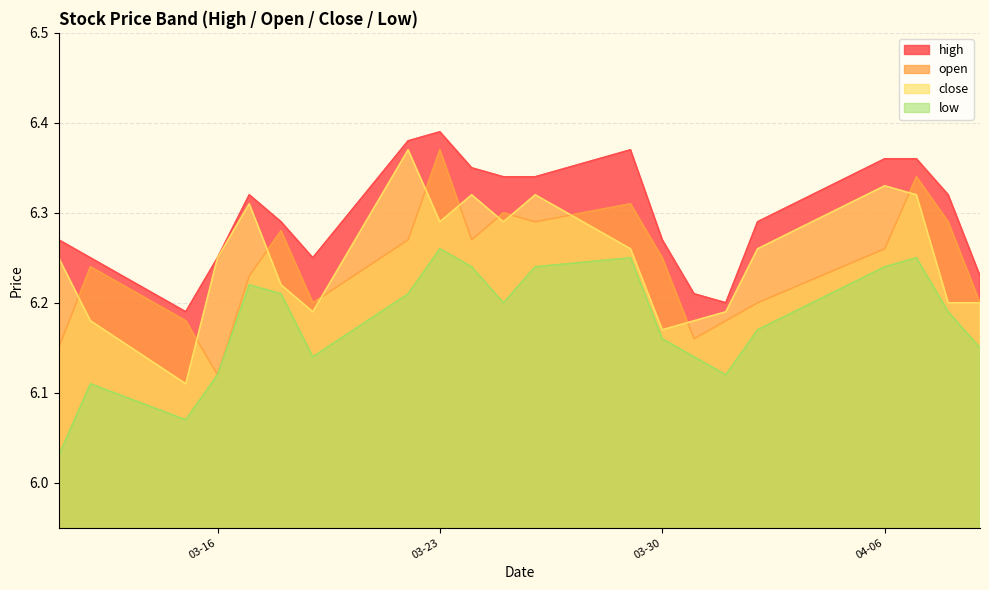

The value of low at 2021-03-15 is 1.4. True or false?

False